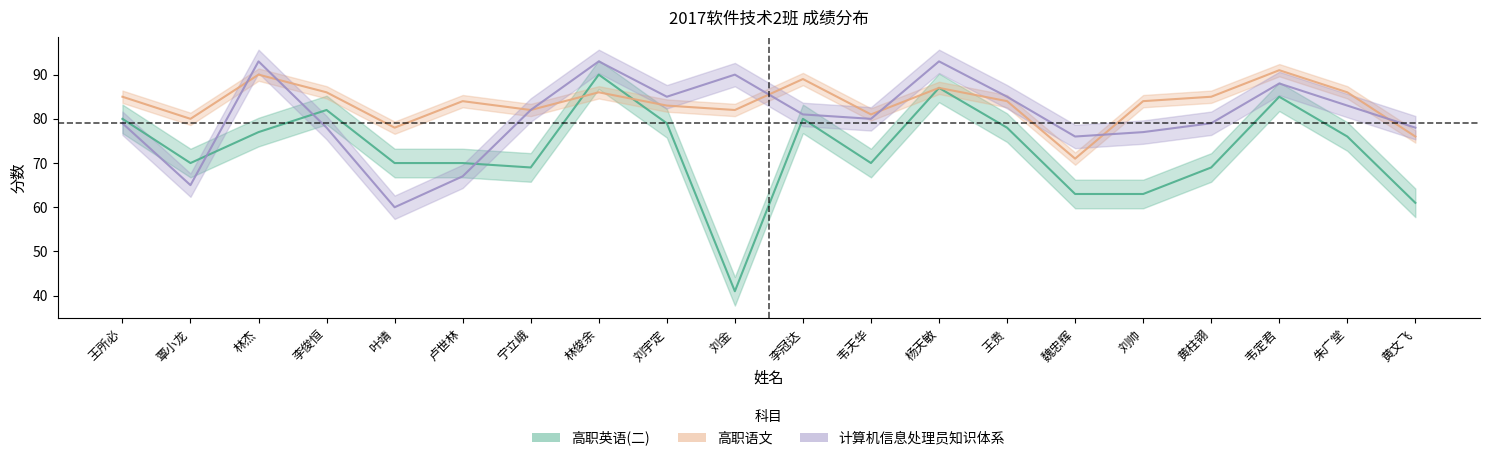

What is the total value across all series at 王贵?

247